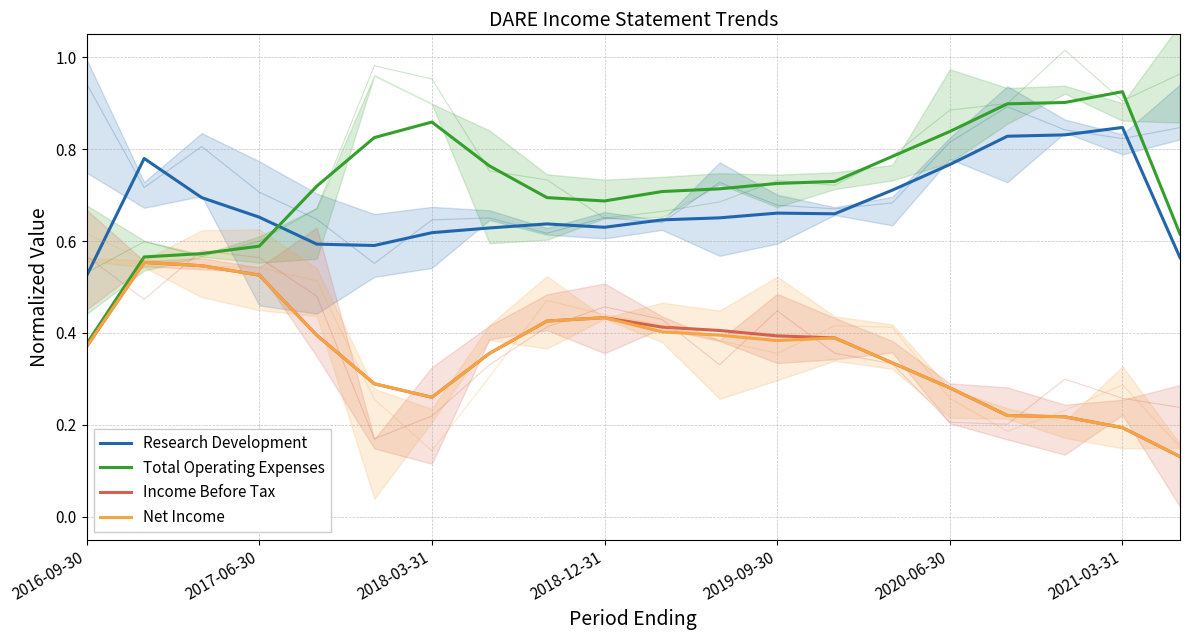

True or false: Total Operating Expenses and Net Income intersect in this chart.

False